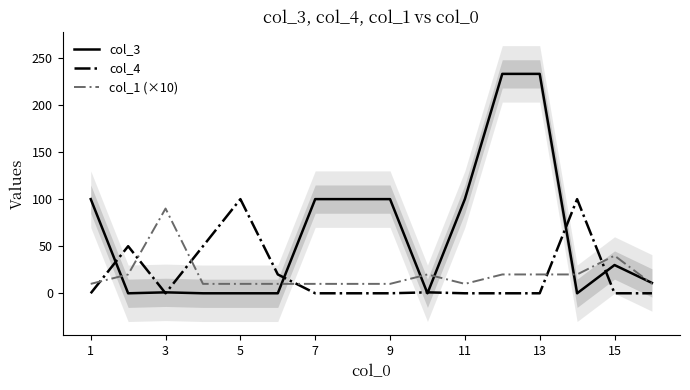

Reading right to left, list all the values displayed in this chart.

col_3: 11	30	0	233	233	100	0	100	100	100	0	0	0	1	0	100
col_4: 0	0	100	0	0	0	1	0	0	0	20	100	50	0	50	0
col_1 (×10): 10	40	20	20	20	10	20	10	10	10	10	10	10	90	20	10